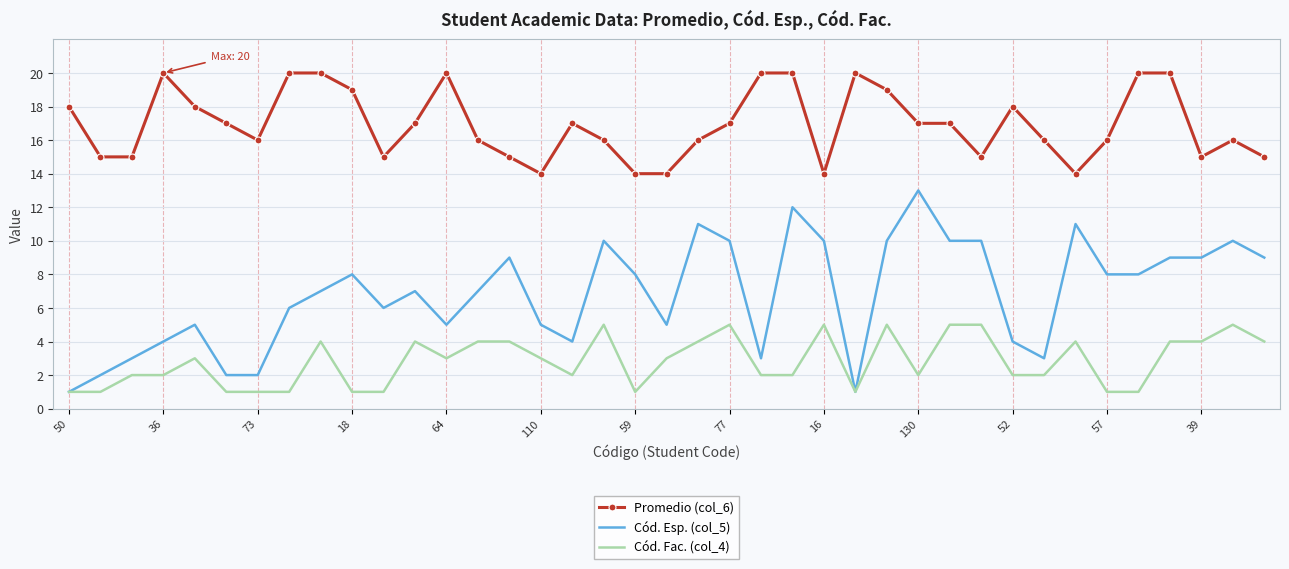

Which series has the widest spread of values?

Cód. Esp. (col_5)